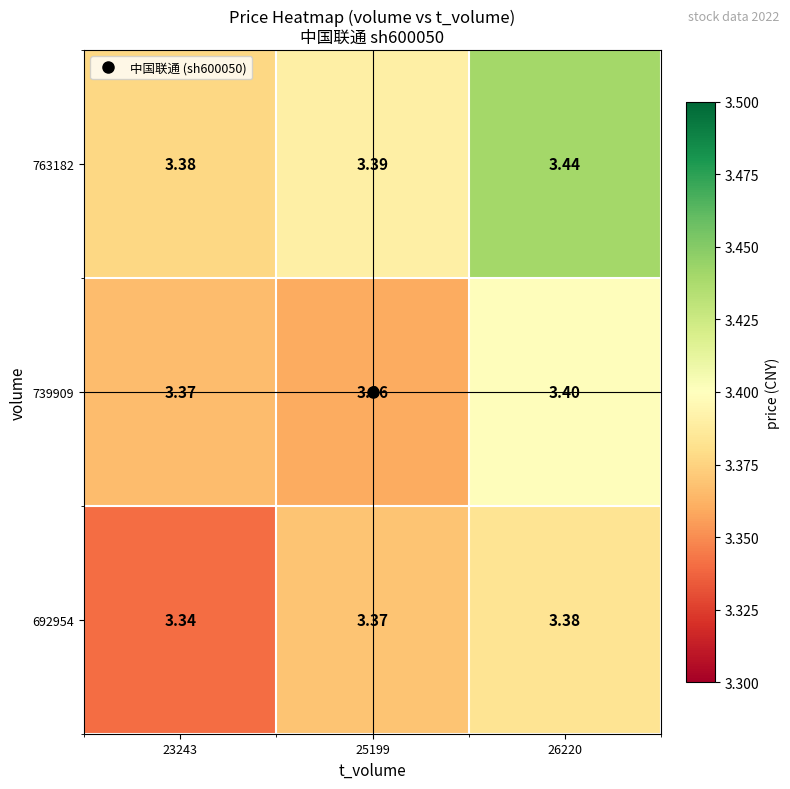

Reading left to right, list all the values displayed in this chart.

692954: 23243=3.3	25199=3.4	26220=3.4
739909: 23243=3.4	25199=3.4	26220=3.4
763182: 23243=3.4	25199=3.4	26220=3.4